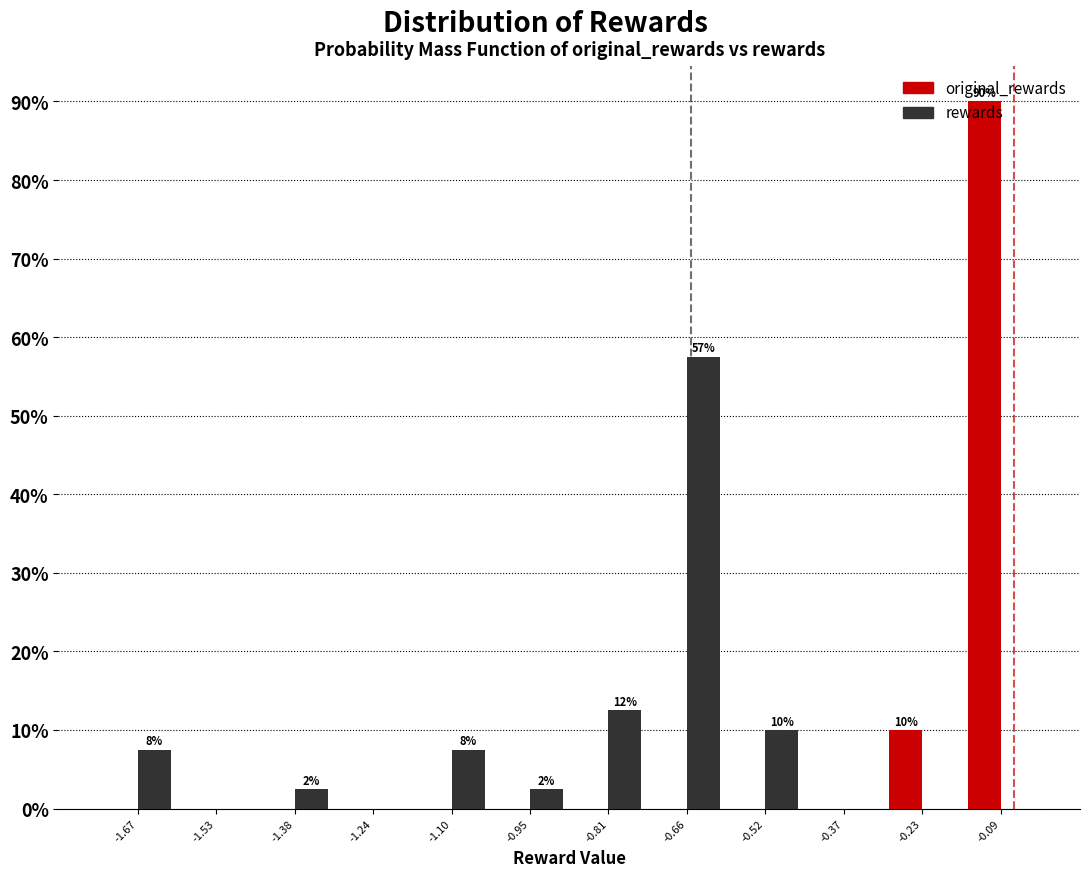

In the original_rewards series, which range on the x-axis has the tallest bar?

-0.16 to -0.02